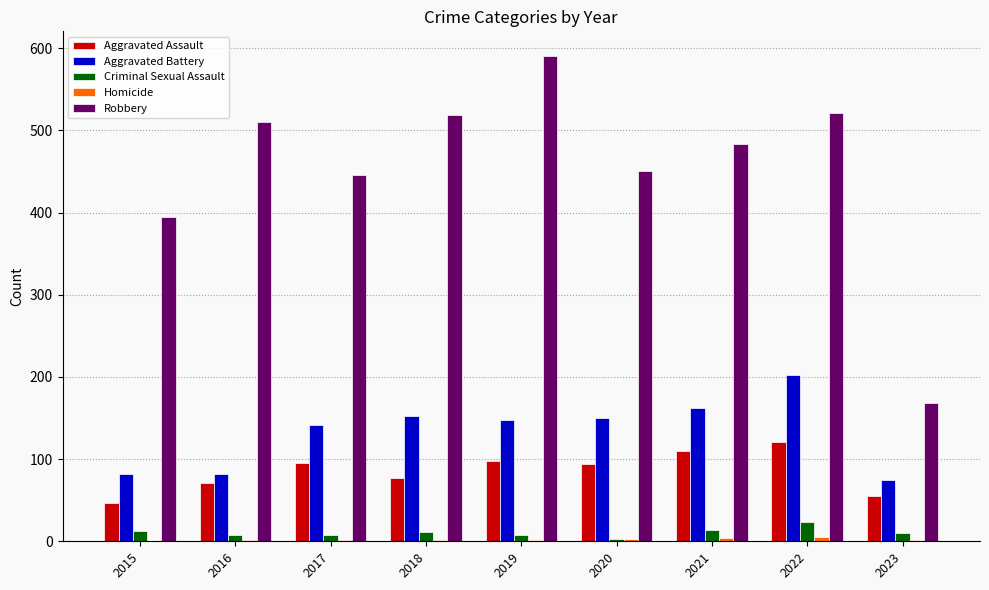

True or false: Robbery has a value of 450 at 2020.

True